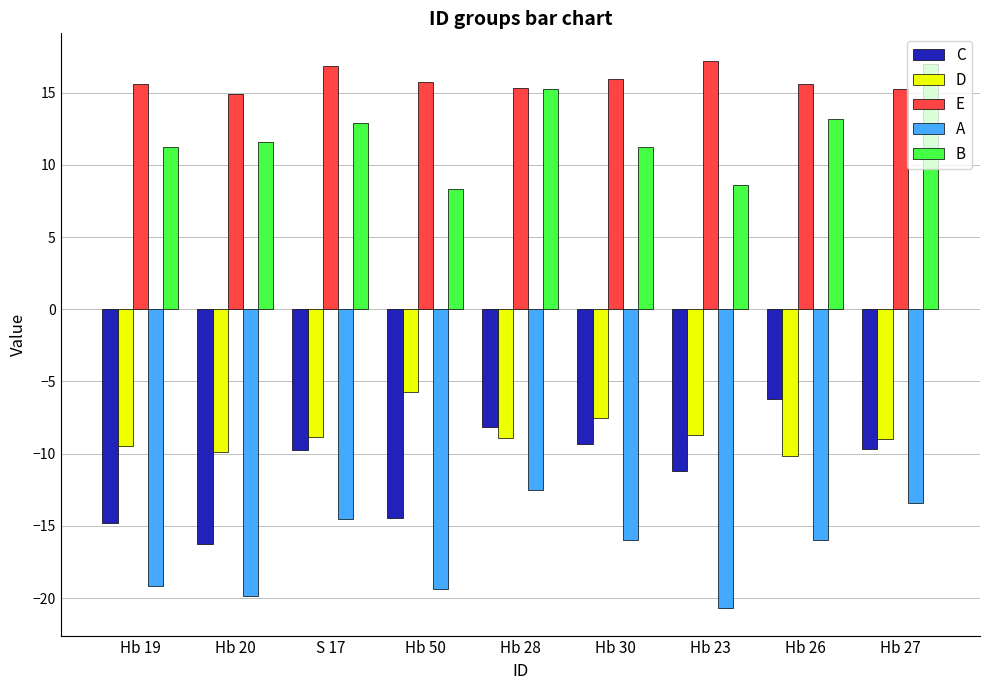

What is the minimum value for E?

14.9